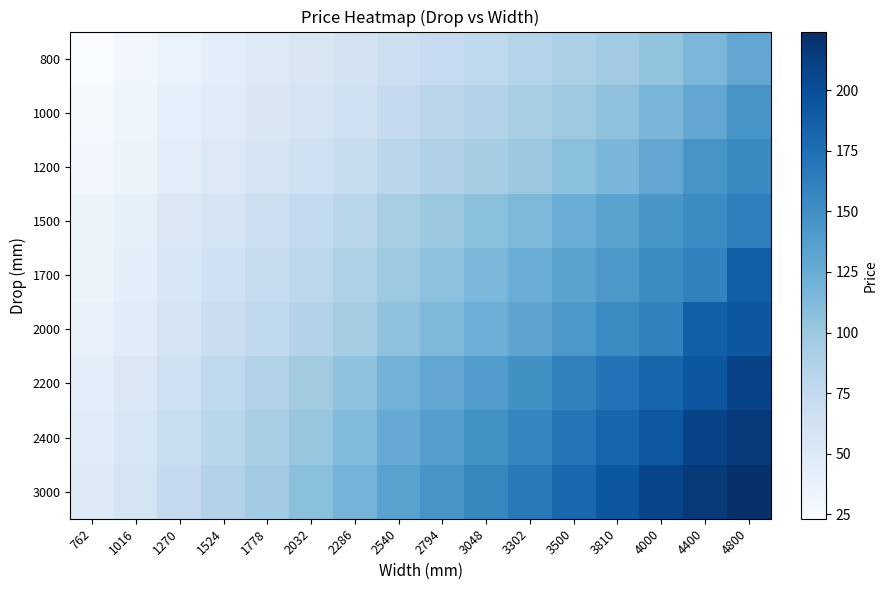

Which series has the widest spread of values?

3000